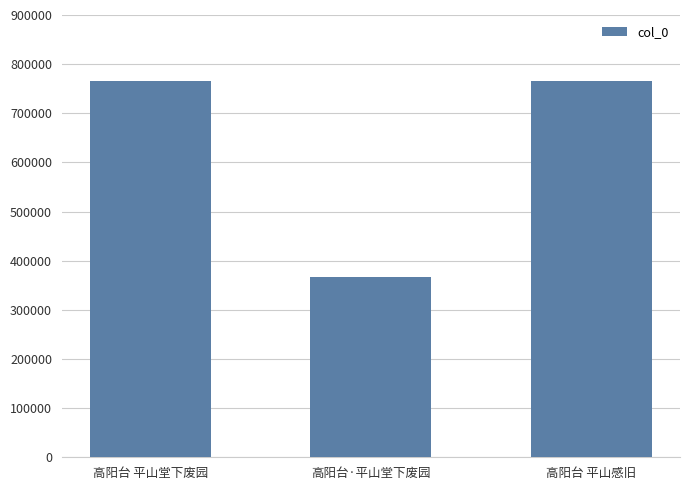

What is the value of the 1st bar from the left?

766509